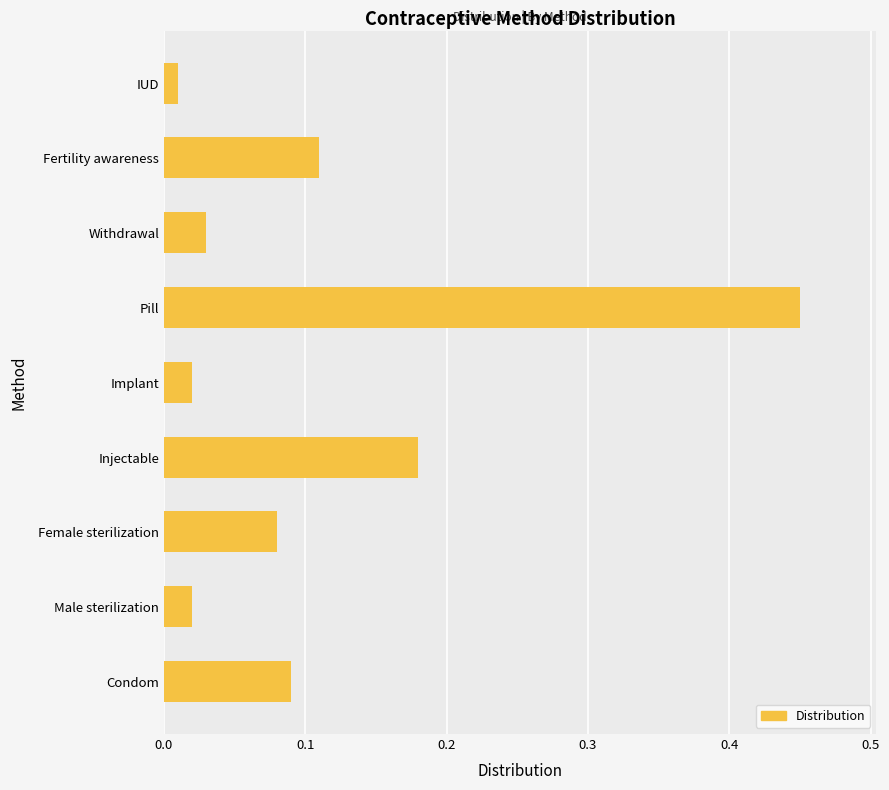

What is the difference between the maximum and minimum values?

0.4